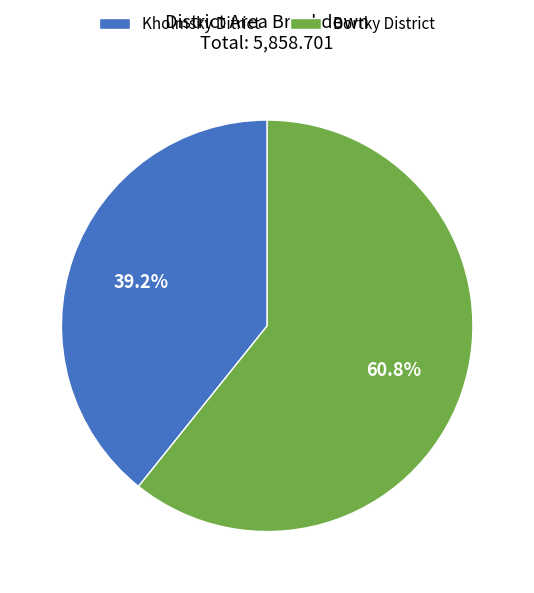

To the nearest percent, what is the difference between the largest and smallest slice percentages?

22%